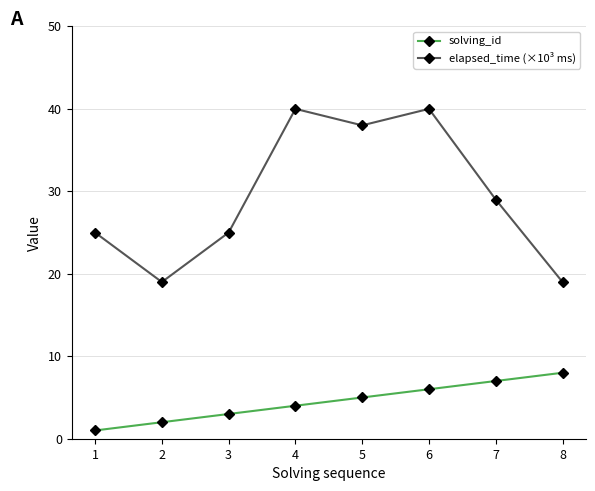

List the series in order of their peak value, lowest first.

solving_id, elapsed_time (×10³ ms)